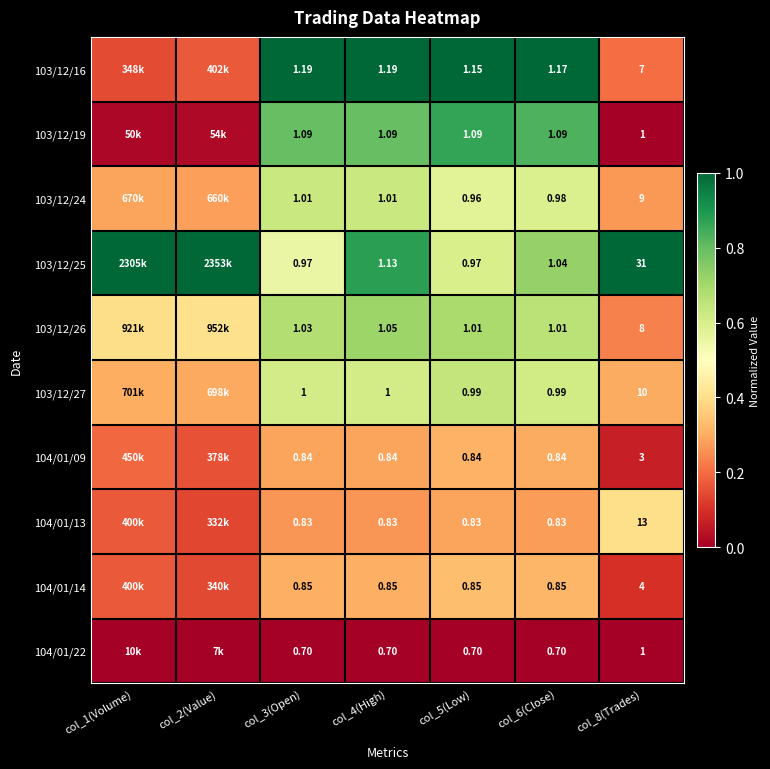

What is the spread (max minus min) of values at col_4(High)?

0.5